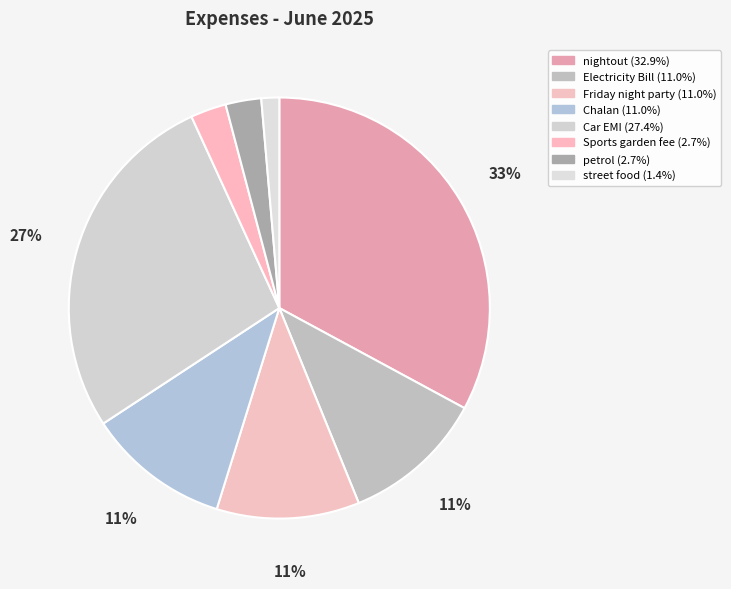

Which slice is the smallest?

street food